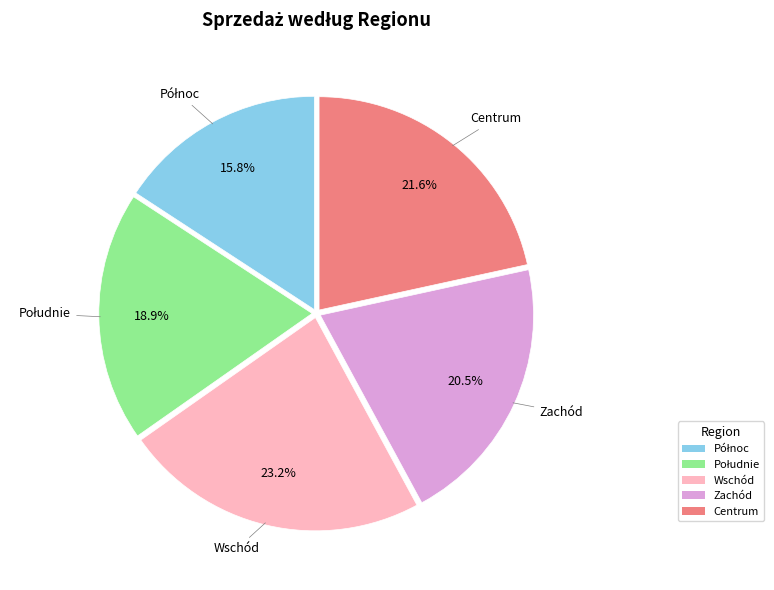

Does any single category account for the majority?

No